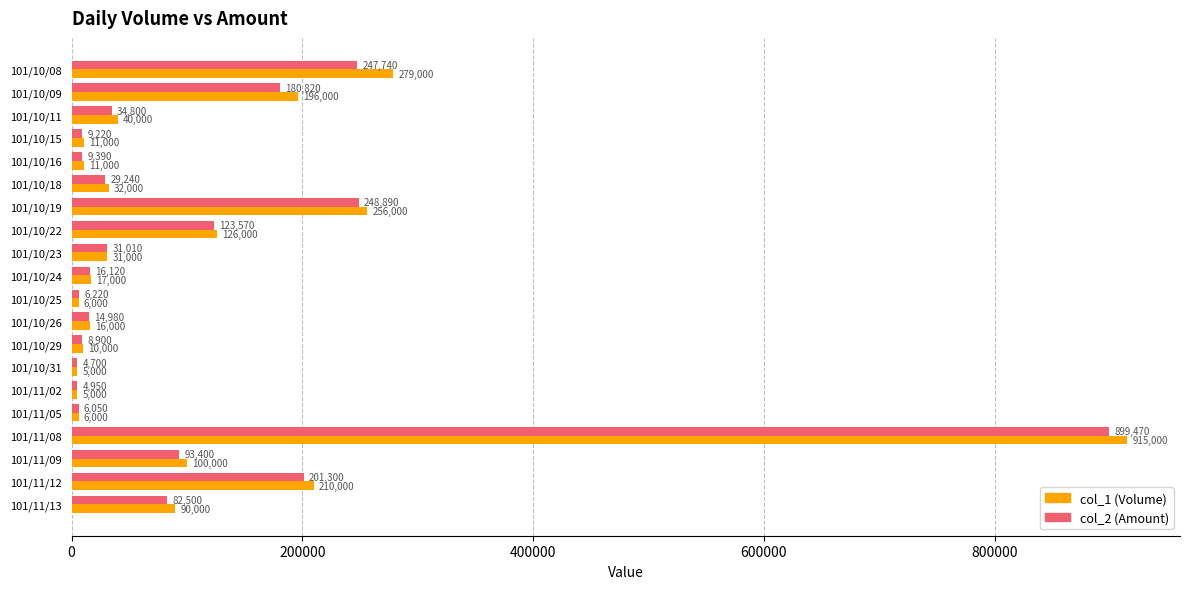

List the series in order of their peak value, lowest first.

col_2 (Amount), col_1 (Volume)